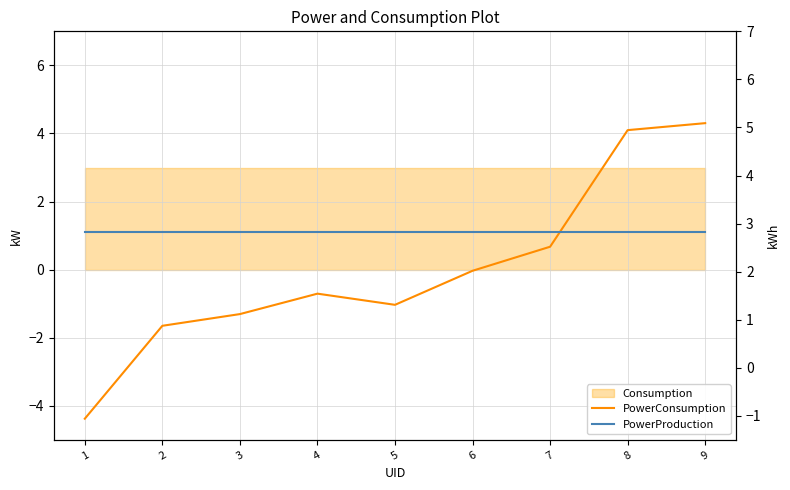

What is the value of the PowerConsumption point at the 1st from the left?

-4.4